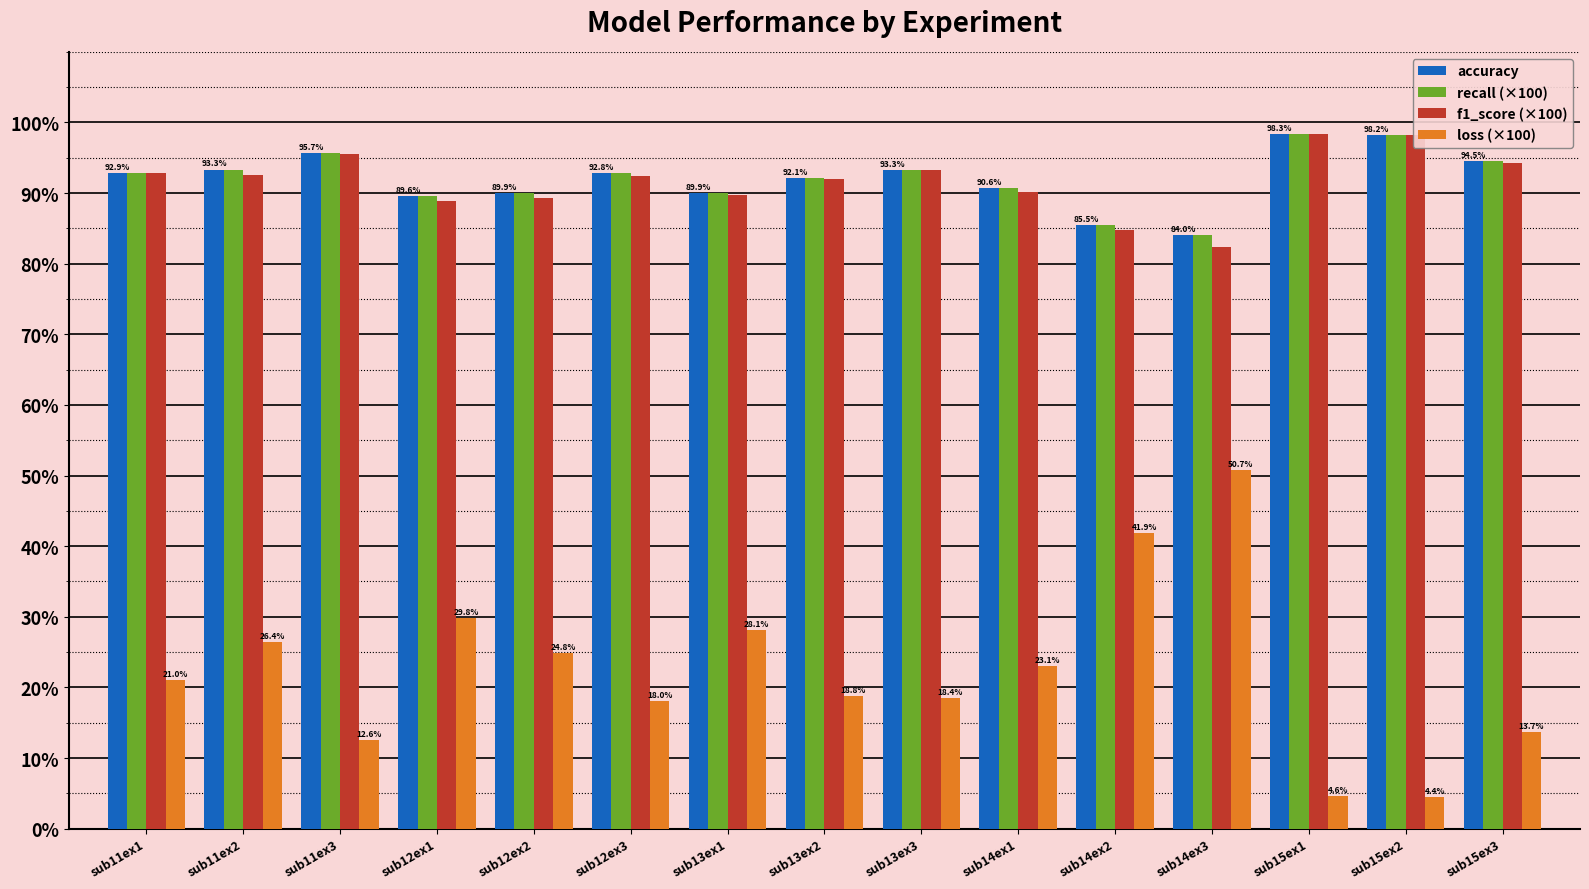

At which label does accuracy first exceed 92?

sub11ex1